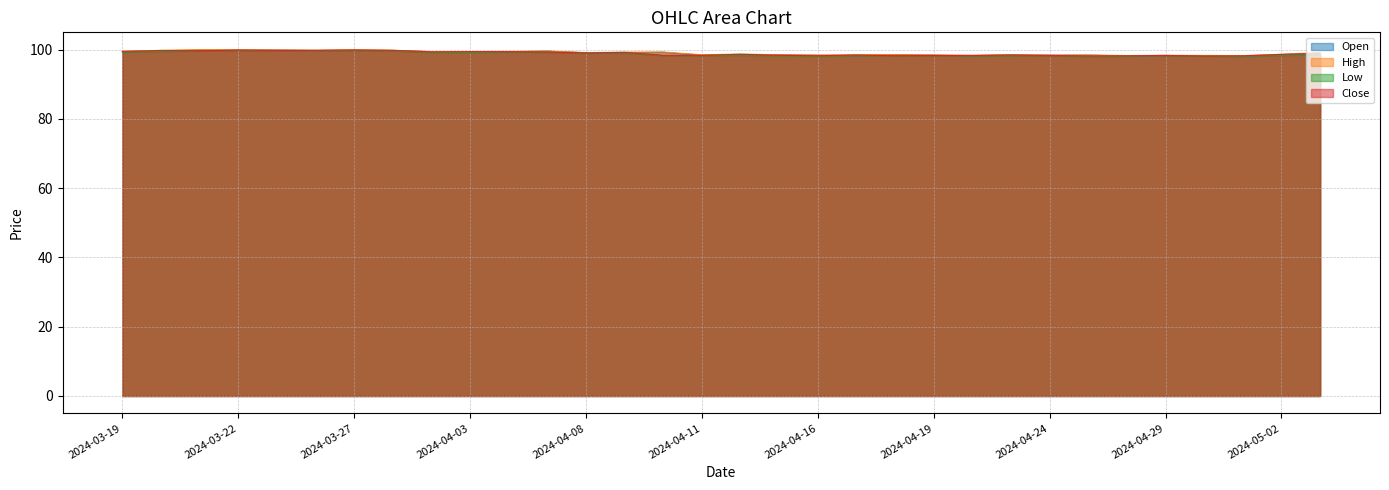

List the labels in order of Open value, largest first.

2024-03-25, 2024-03-21, 2024-03-22, 2024-03-27, 2024-03-28, 2024-03-26, 2024-04-05, 2024-03-20, 2024-04-04, 2024-04-02, 2024-04-03, 2024-03-19, 2024-04-10, 2024-04-08, 2024-04-09, 2024-05-03, 2024-04-18, 2024-04-15, 2024-04-12, 2024-05-02, 2024-04-19, 2024-04-25, 2024-04-24, 2024-04-11, 2024-04-16, 2024-04-23, 2024-04-30, 2024-04-29, 2024-04-17, 2024-04-26, 2024-04-22, 2024-05-01